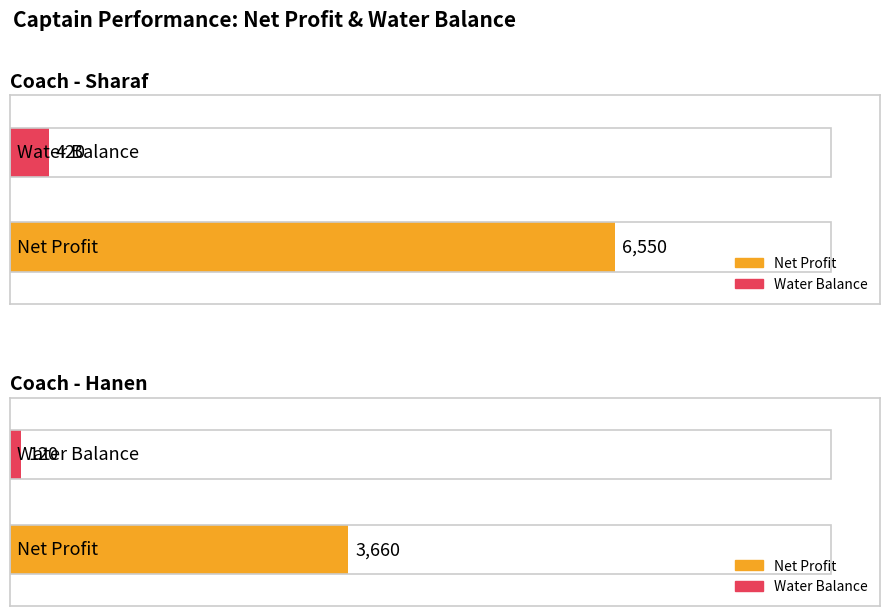

Between 8 and 15, which series saw the biggest shift?

Net Profit